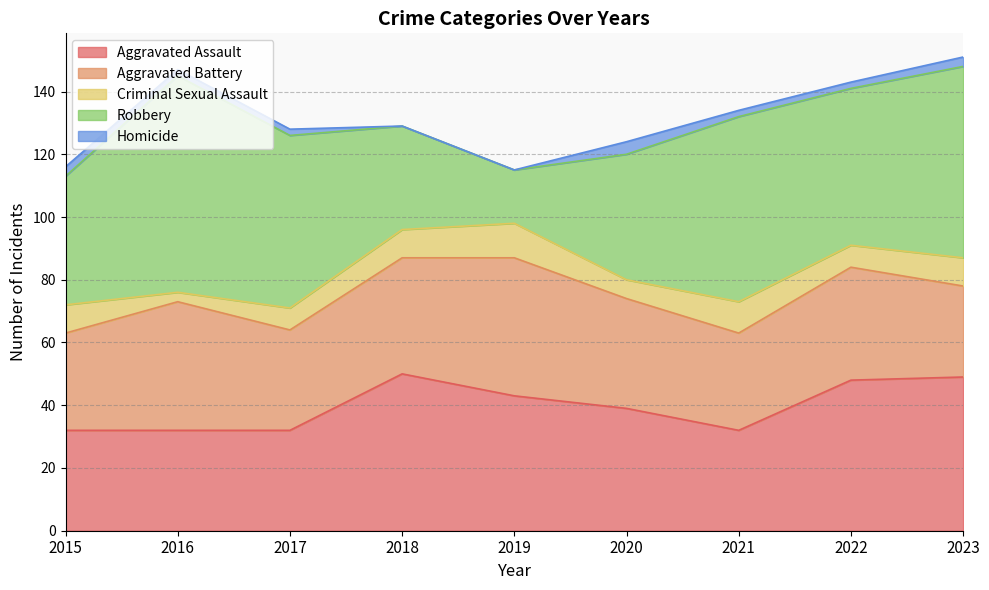

Reading right to left, extract all data points from this chart.

Aggravated Assault: 49	48	32	39	43	50	32	32	32
Aggravated Battery: 29	36	31	35	44	37	32	41	31
Criminal Sexual Assault: 9	7	10	6	11	9	7	3	9
Robbery: 61	50	59	40	17	33	55	69	41
Homicide: 3	2	2	4	0	0	2	2	3